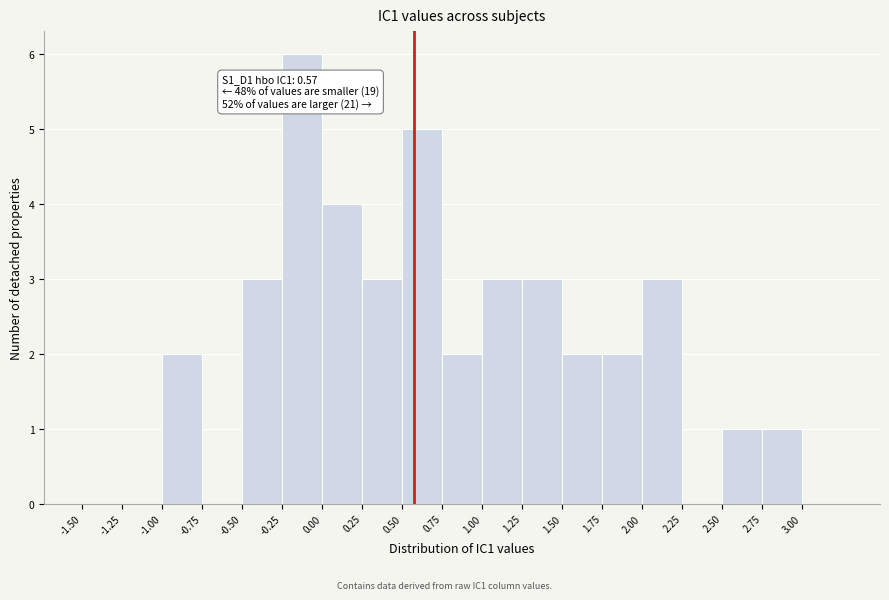

Over which range of the x-axis is the bar tallest?

-0.25 to 0.00